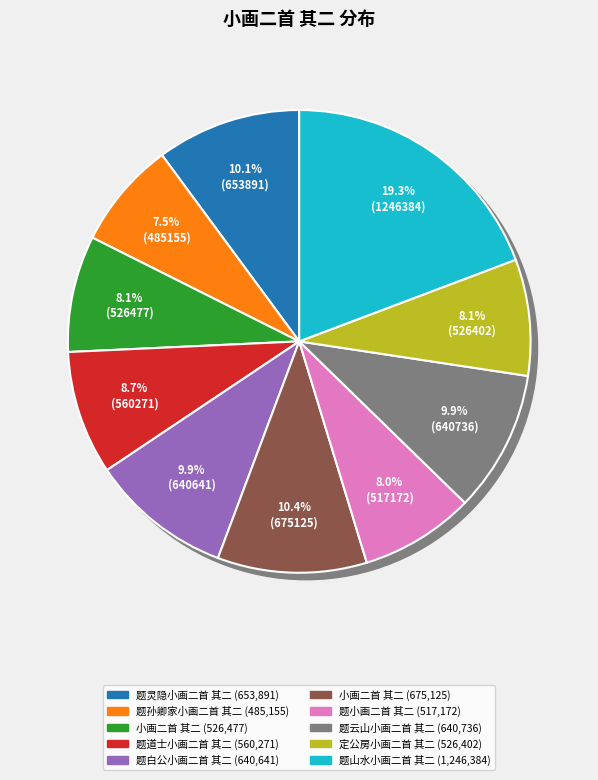

How many slices are in this pie chart?

10